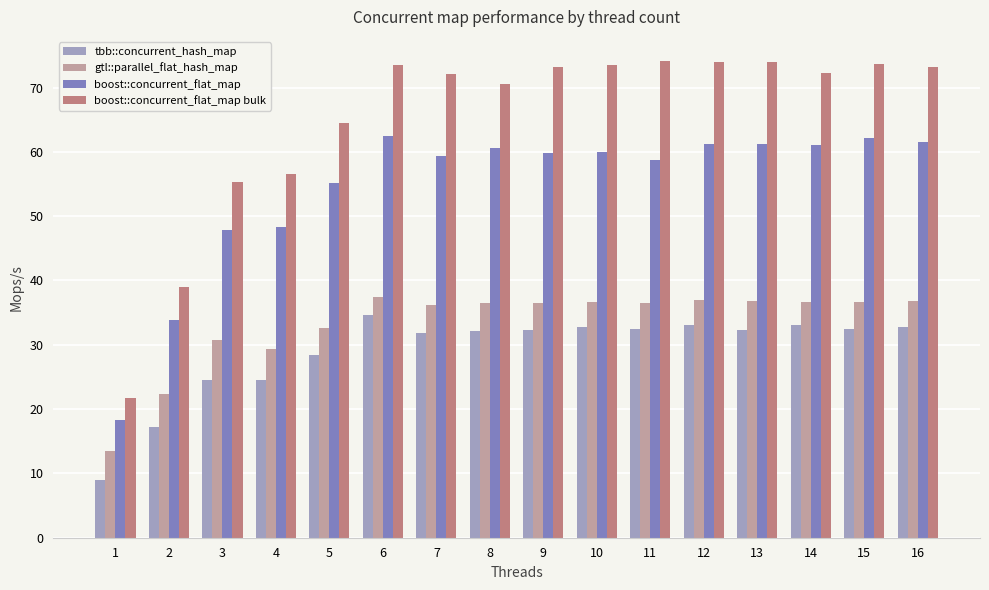

Is it true that tbb::concurrent_hash_map equals 52.8 at 7?

False